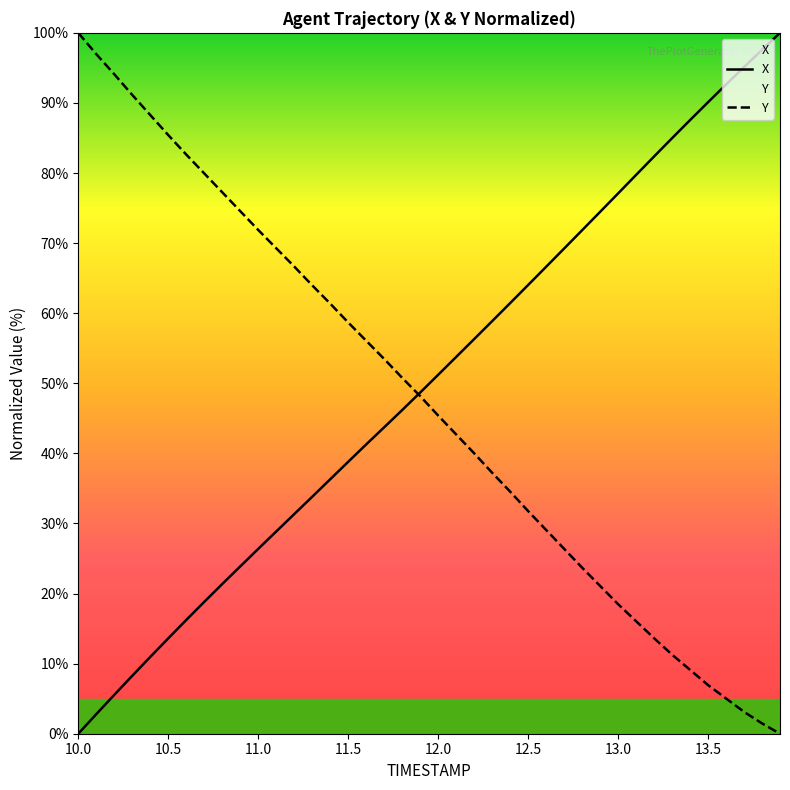

Is the value of Y at 11.0 greater than the value of X at 10.5?

Yes